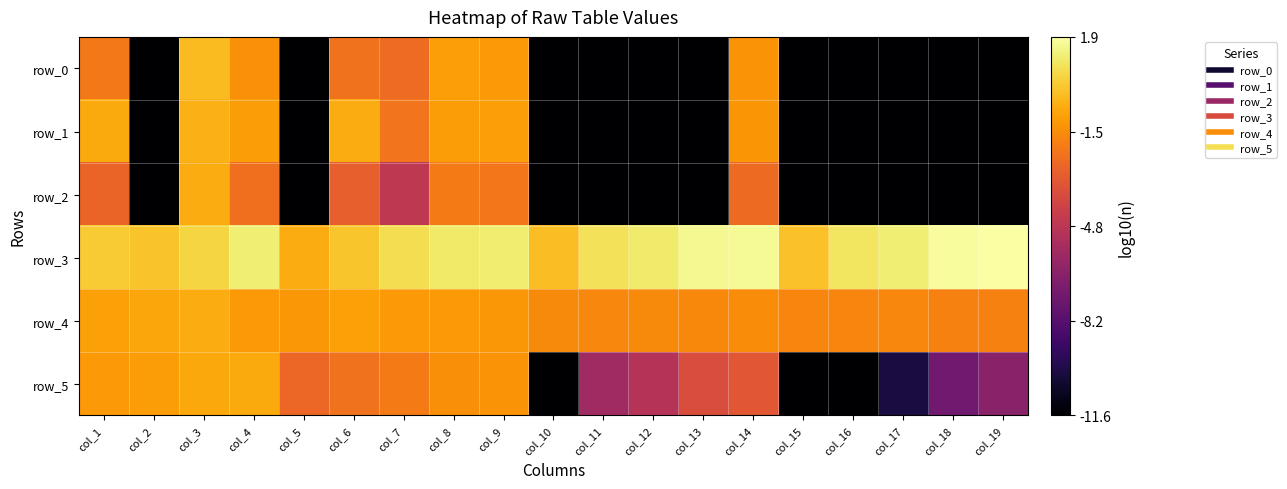

Which series has the largest range (max minus min)?

row_0